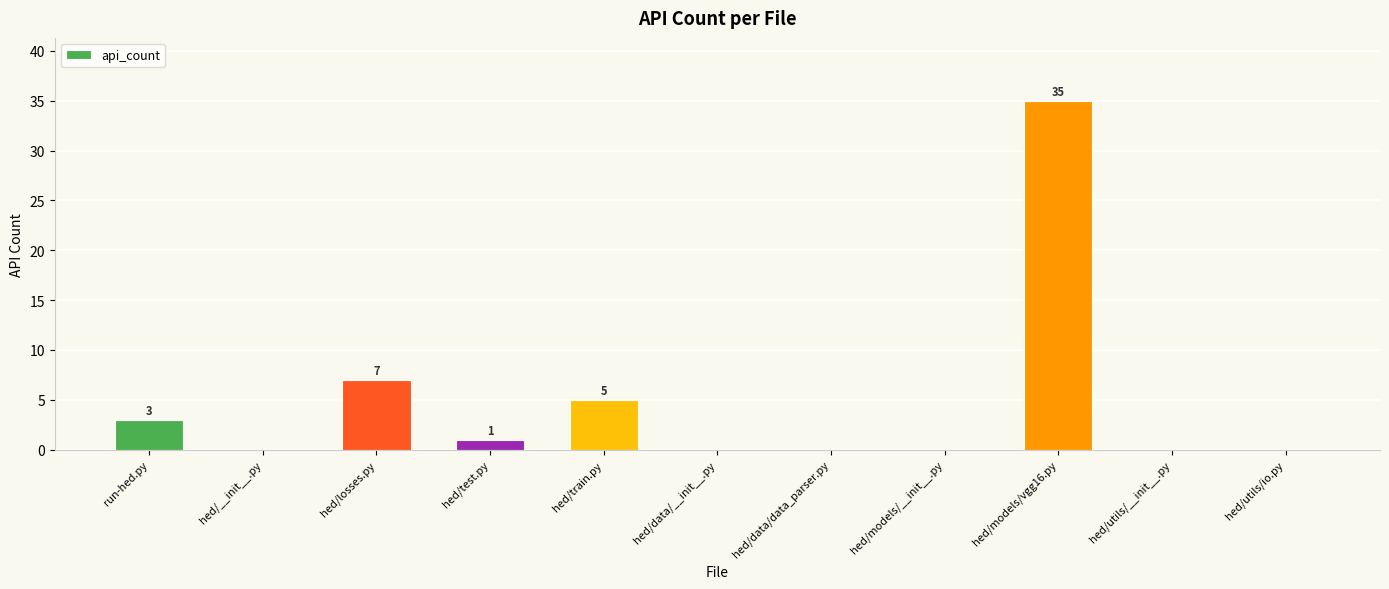

What is the greatest value displayed?

35